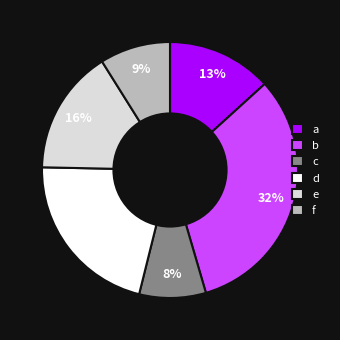

What is the largest slice in the pie chart?

b